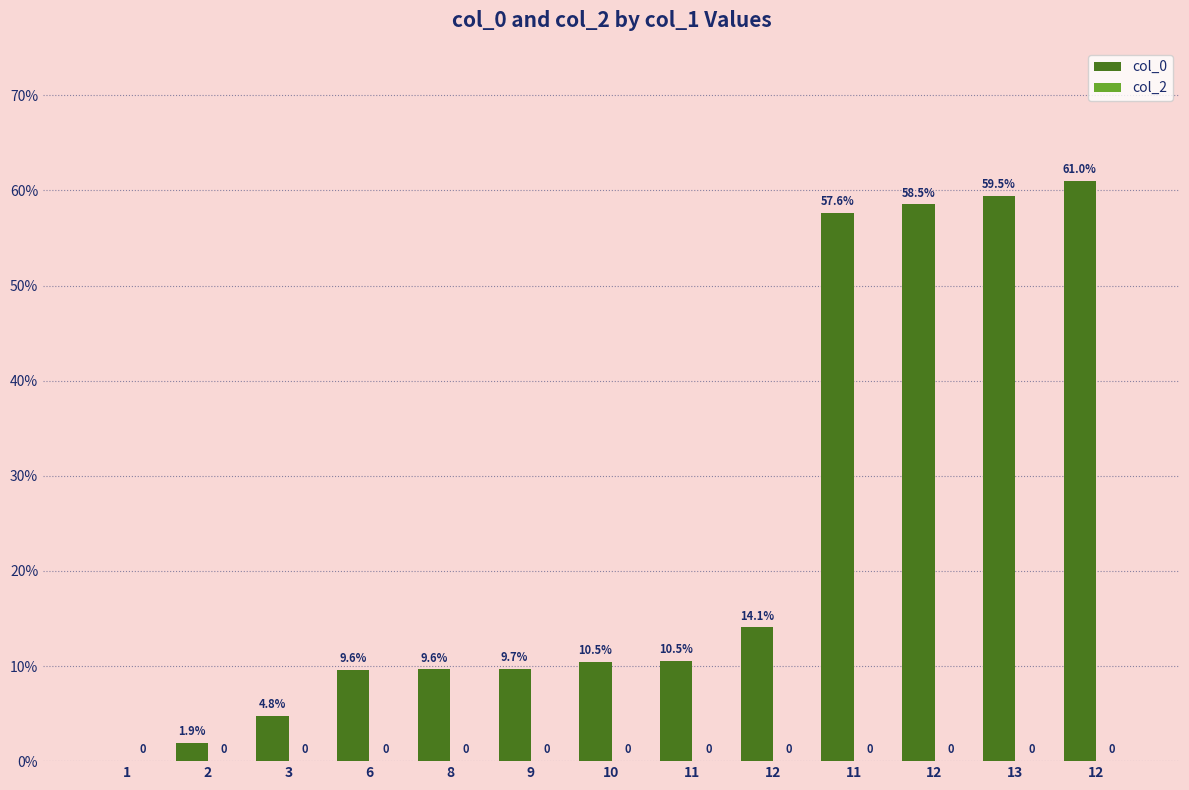

Reading left to right, extract all data points from this chart.

col_0: 0.0	1.9	4.8	9.6	9.6	9.7	10.5	10.5	14.1	57.6	58.5	59.5	61.0
col_2: 0.0	0.0	0.0	0.0	0.0	0.0	0.0	0.0	0.0	0.0	0.0	0.0	0.0